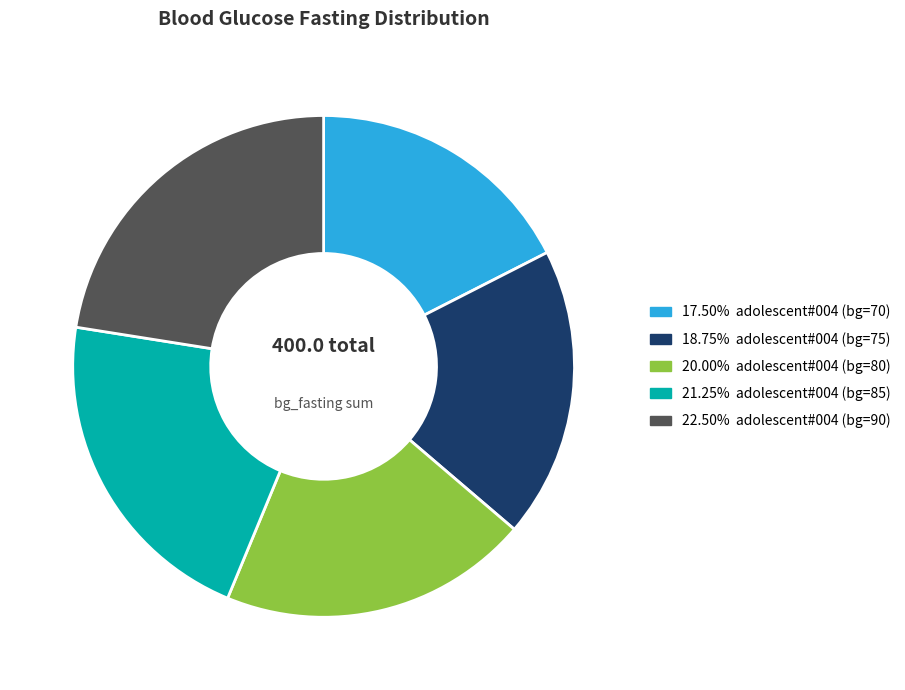

Does any single category account for the majority?

No